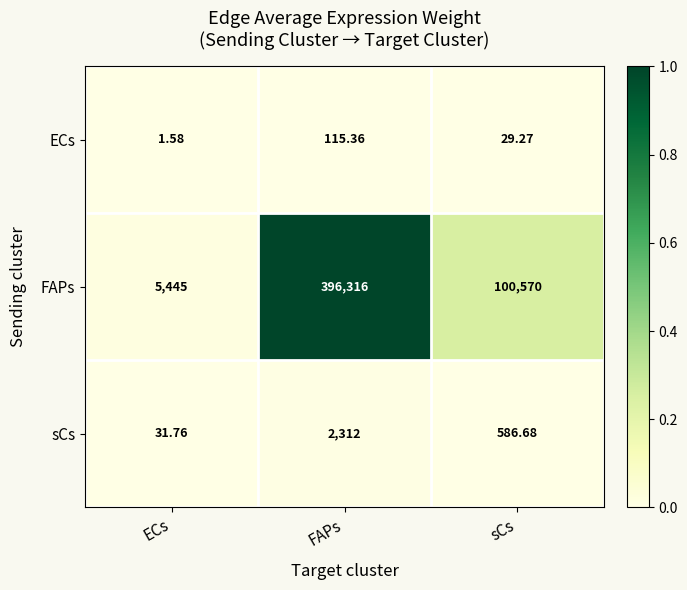

Which series has the largest total across all categories?

FAPs